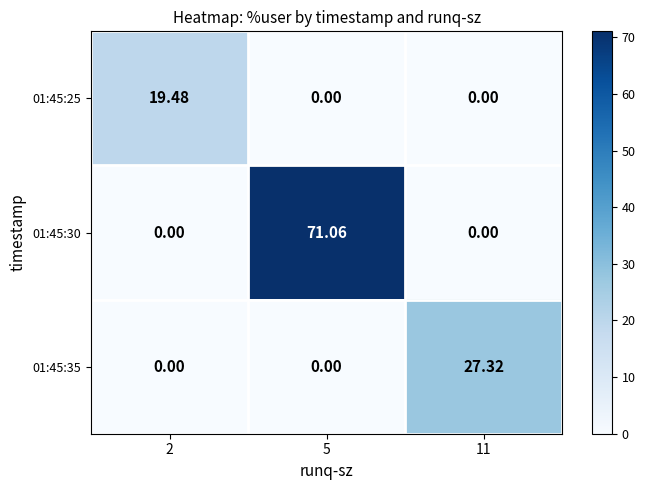

Is the value of 01:45:25 at 2 greater than the value of 01:45:35 at 5?

Yes